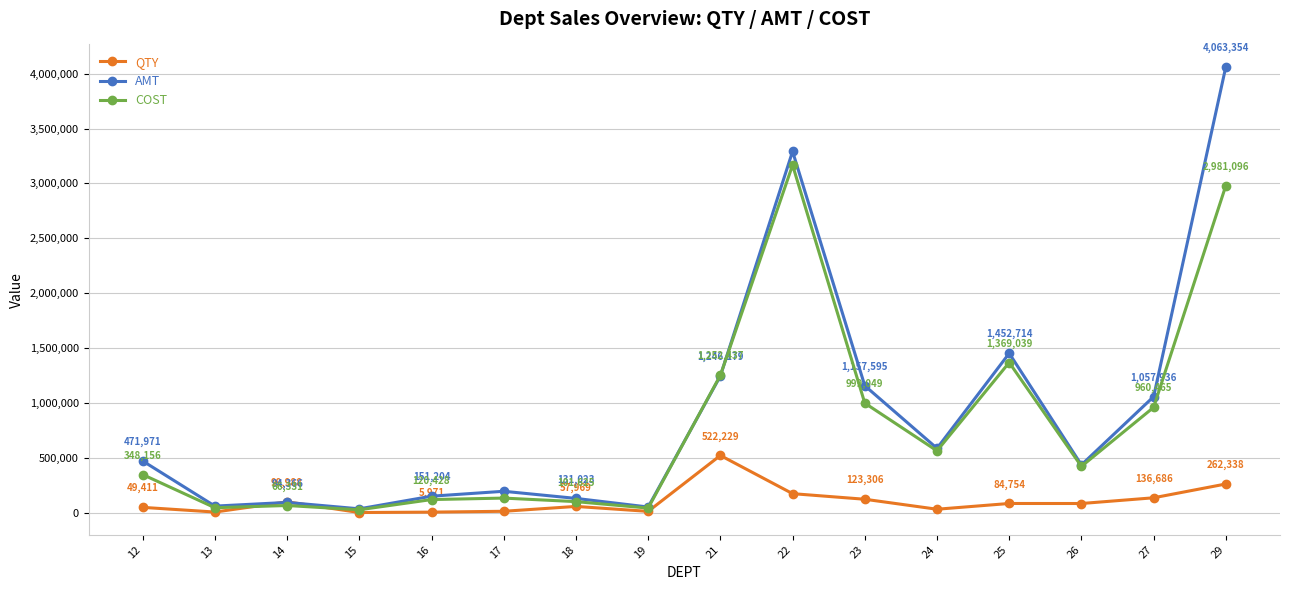

Between 25 and 26, which series saw the biggest shift?

AMT